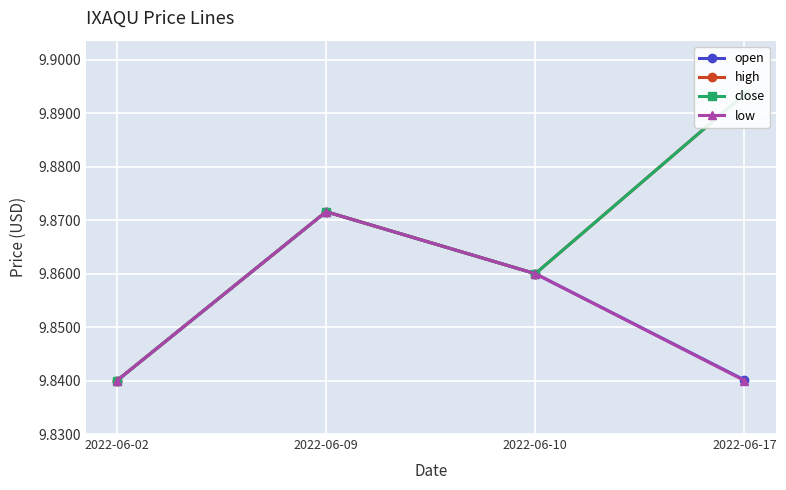

Read the low value at 2022-06-02.

9.8